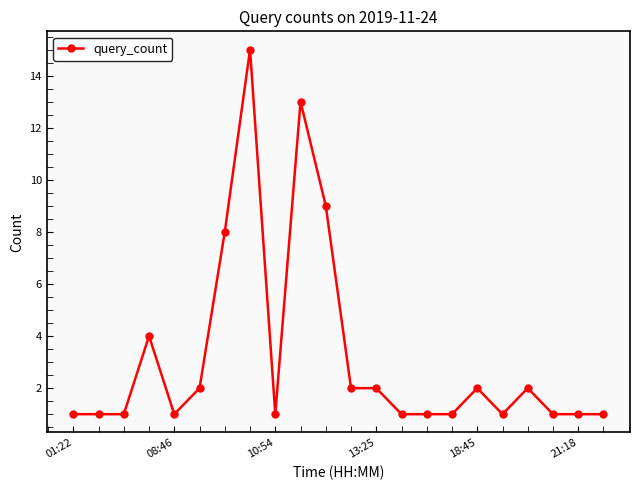

What is the value of the 19th point from the left?

2